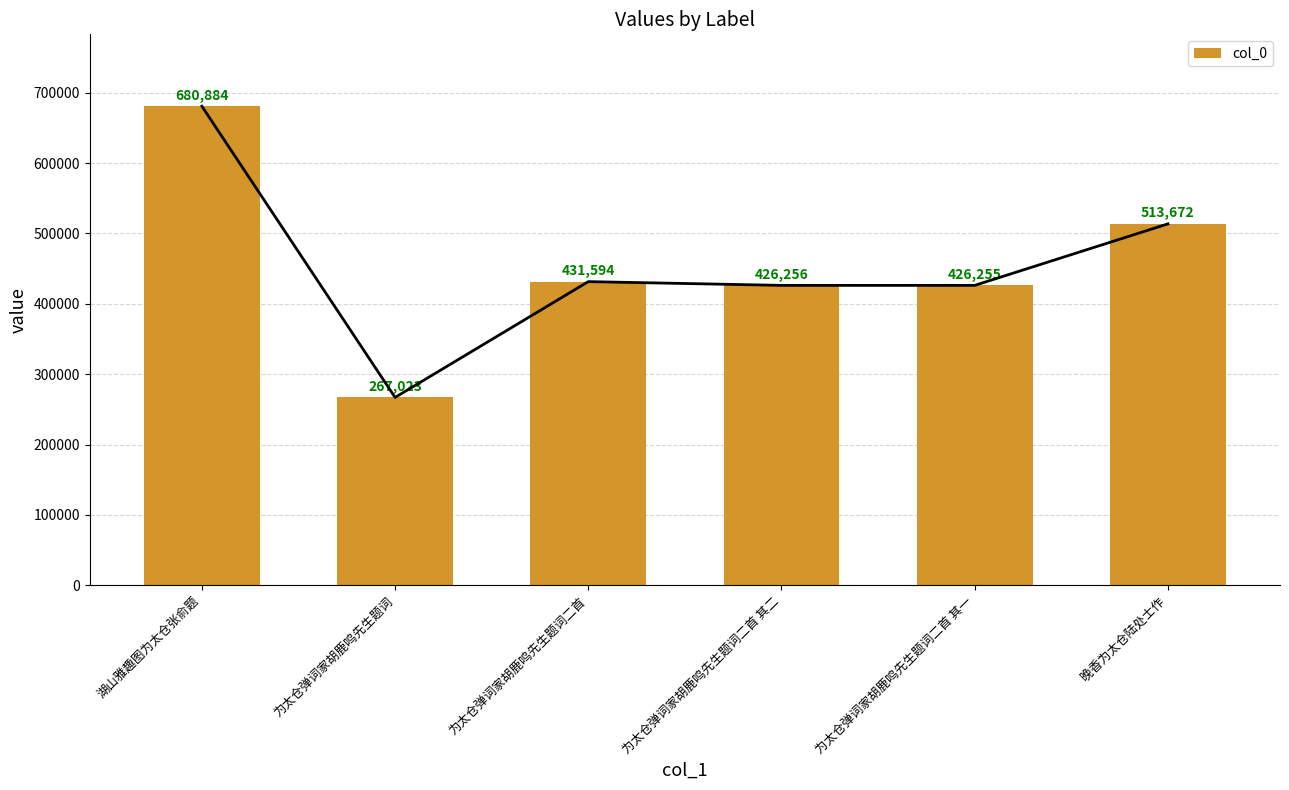

Rank the categories by value from lowest to highest.

为太仓弹词家胡鹿鸣先生题词, 为太仓弹词家胡鹿鸣先生题词二首 其一, 为太仓弹词家胡鹿鸣先生题词二首 其二, 为太仓弹词家胡鹿鸣先生题词二首, 晚香为太仓陆处士作, 湖山雅趣图为太仓张俞题